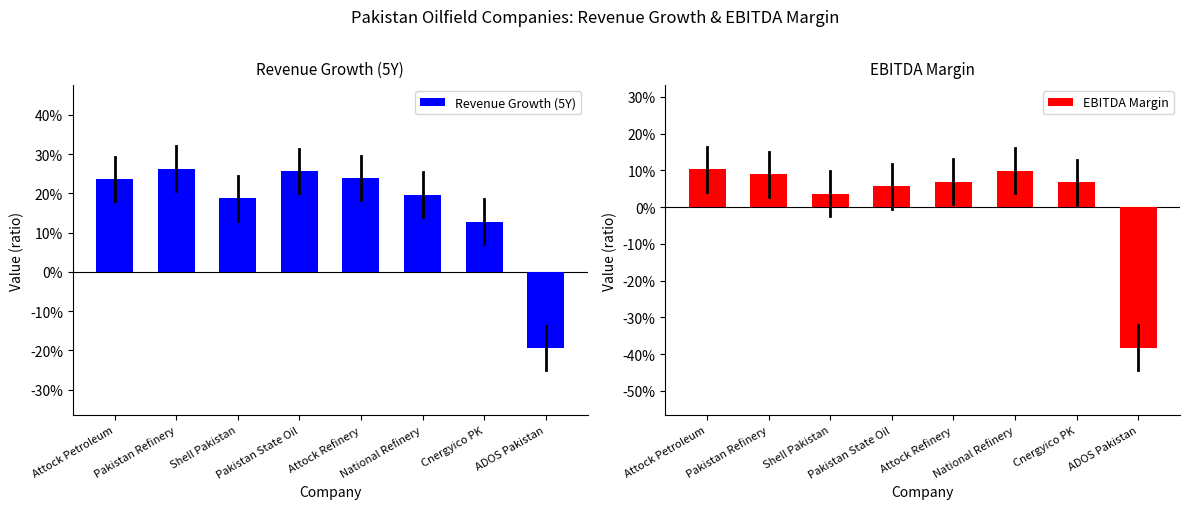

Rank the series by their maximum value, from highest to lowest.

Revenue Growth (5Y), EBITDA Margin